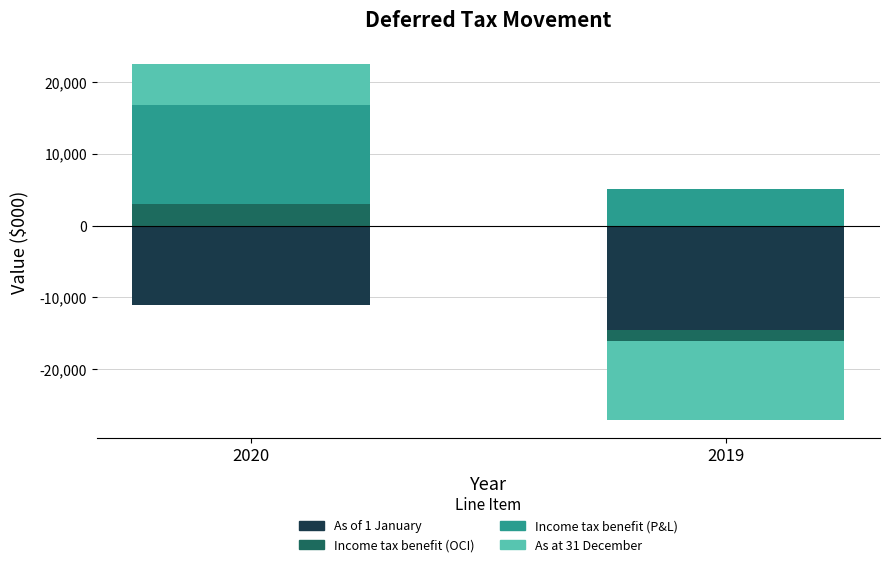

List the labels in order of Income tax benefit (OCI) value, smallest first.

2019, 2020